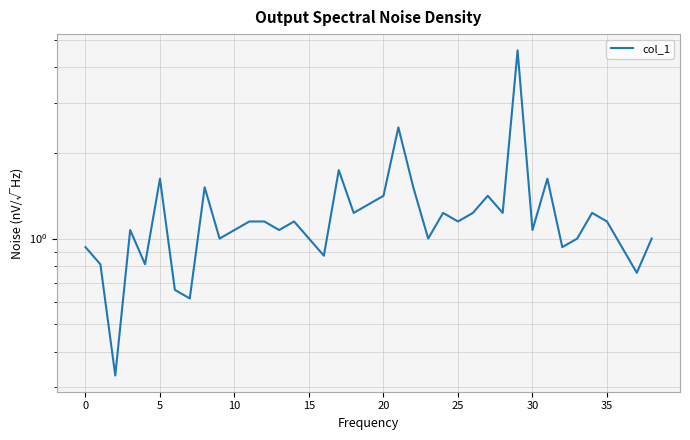

What is the change in value from 10 to 25?

+0.1